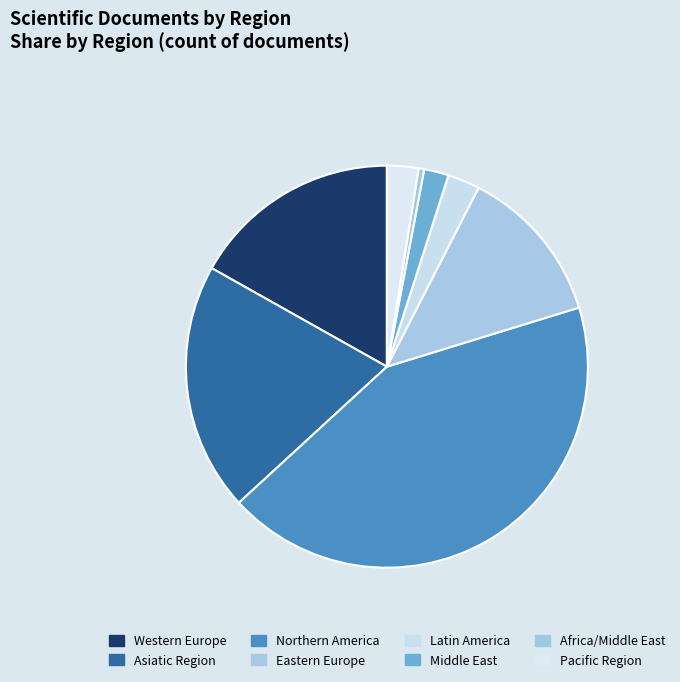

How many slices are in this pie chart?

8